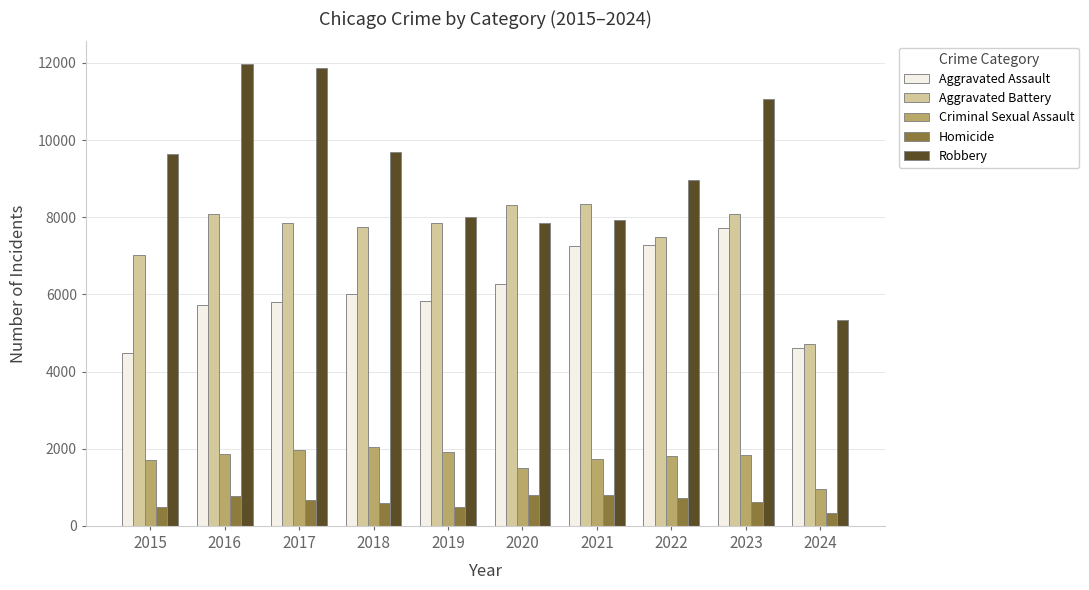

Read the Aggravated Battery value at 2020.

8320